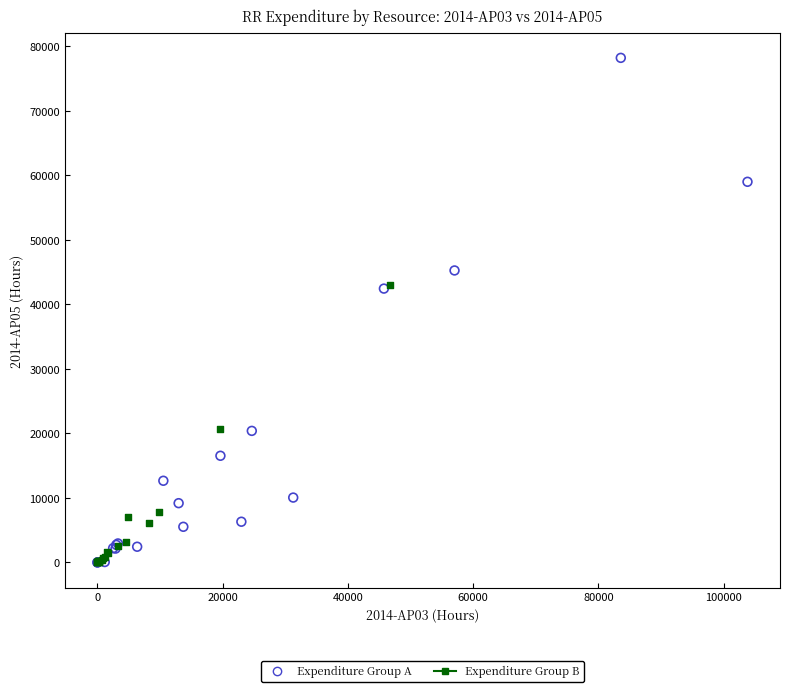

Which series has the widest spread of Y values?

Expenditure Group A